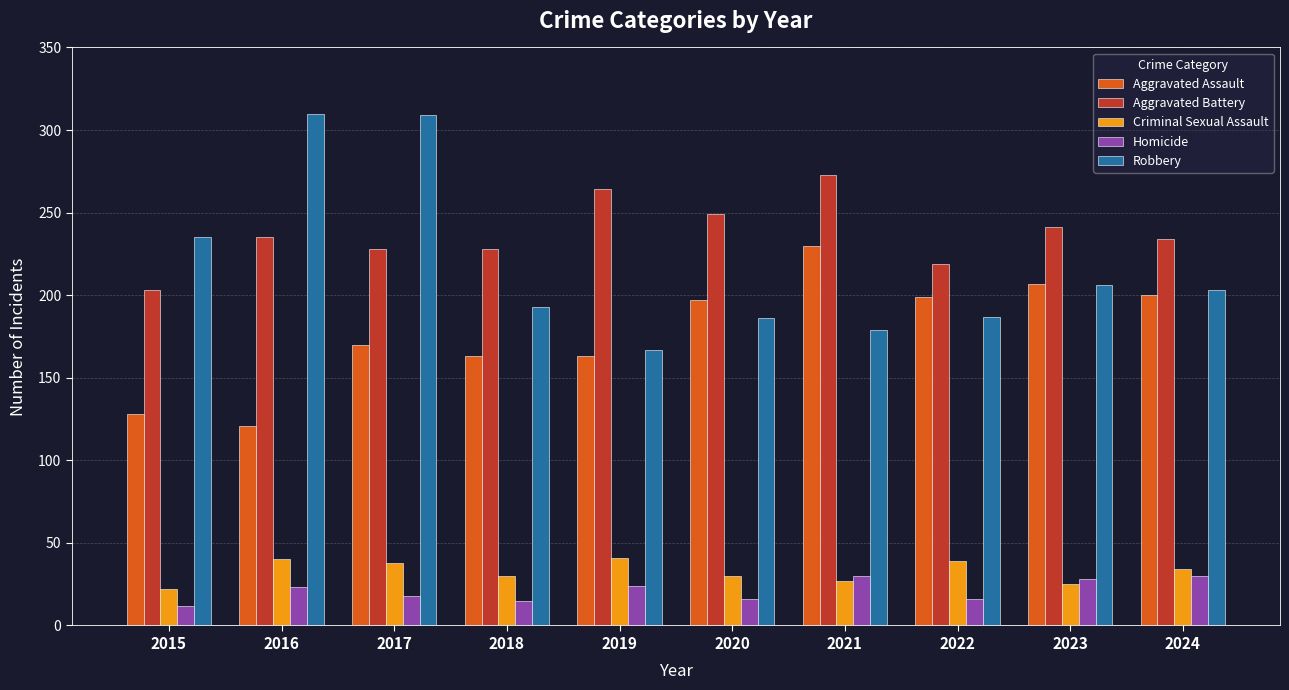

Where is Robbery nearest to the value 238?

2015